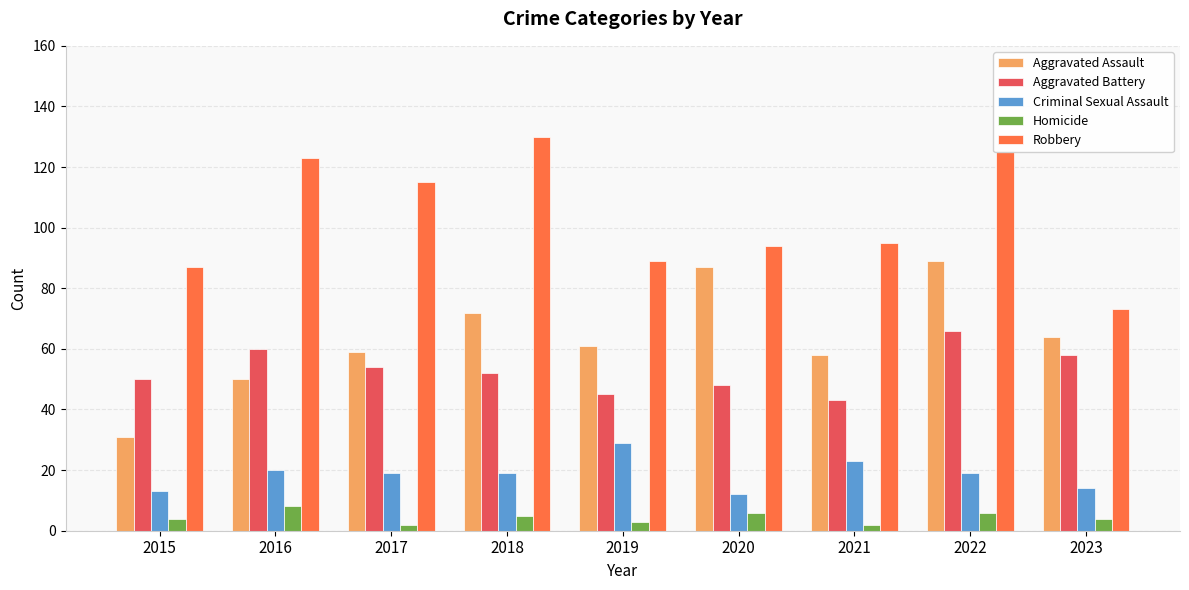

Rank the series by their maximum value, from lowest to highest.

Homicide, Criminal Sexual Assault, Aggravated Battery, Aggravated Assault, Robbery